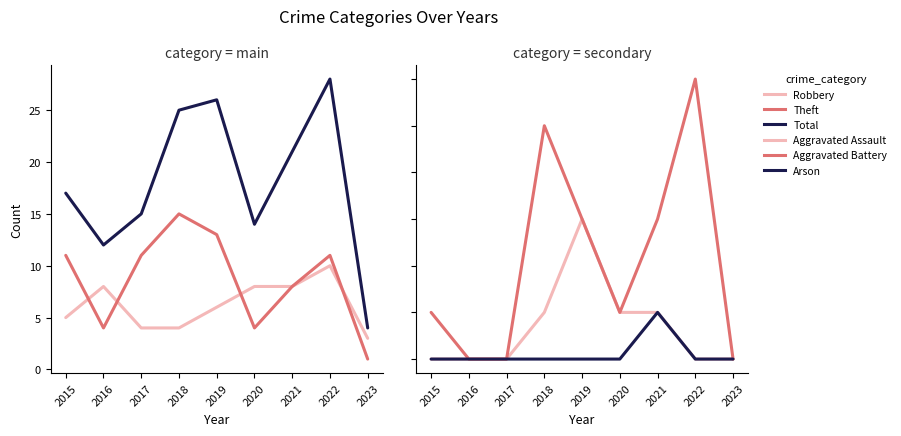

What is the value of the Total point at the 9th from the left?

4